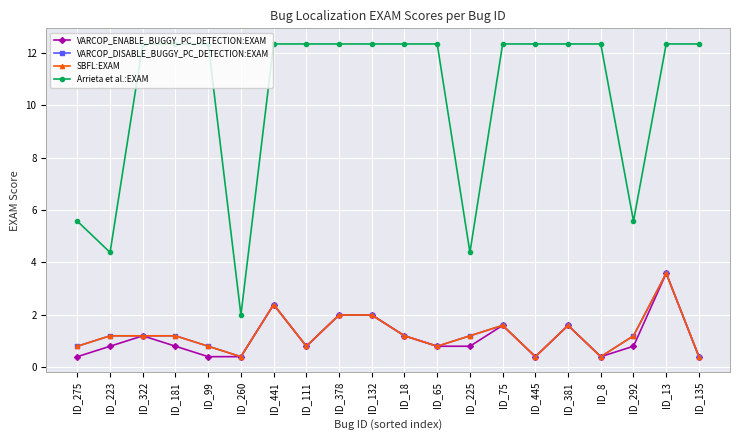

Rank the categories by VARCOP_ENABLE_BUGGY_PC_DETECTION:EXAM value from highest to lowest.

ID_13, ID_441, ID_378, ID_132, ID_75, ID_381, ID_322, ID_18, ID_223, ID_181, ID_111, ID_65, ID_225, ID_292, ID_275, ID_99, ID_260, ID_445, ID_8, ID_135